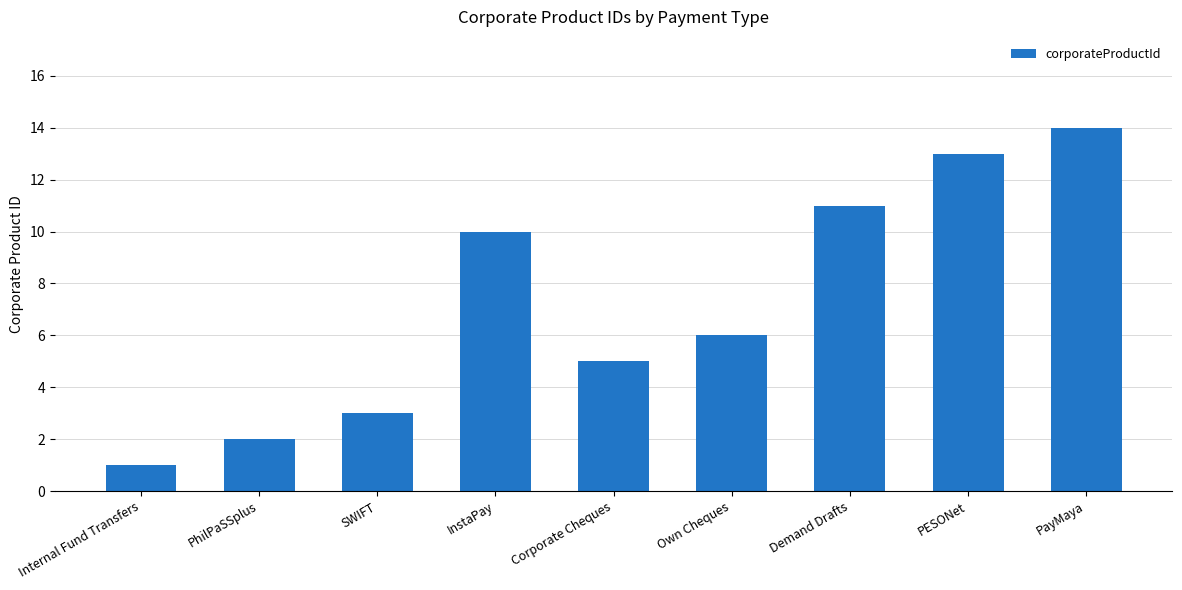

Does the chart contain stacked bars?

No